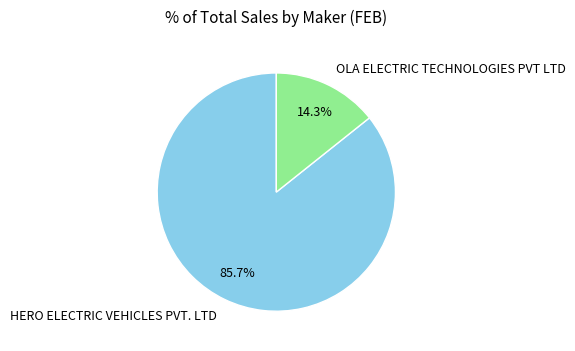

Combined, what portion of the pie is HERO ELECTRIC VEHICLES PVT. LTD and OLA ELECTRIC TECHNOLOGIES PVT LTD?

100.0%